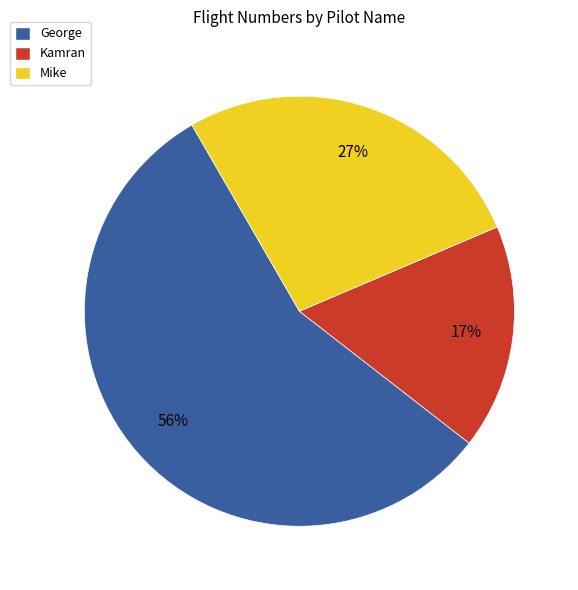

Rank the categories by value from highest to lowest.

George, Mike, Kamran